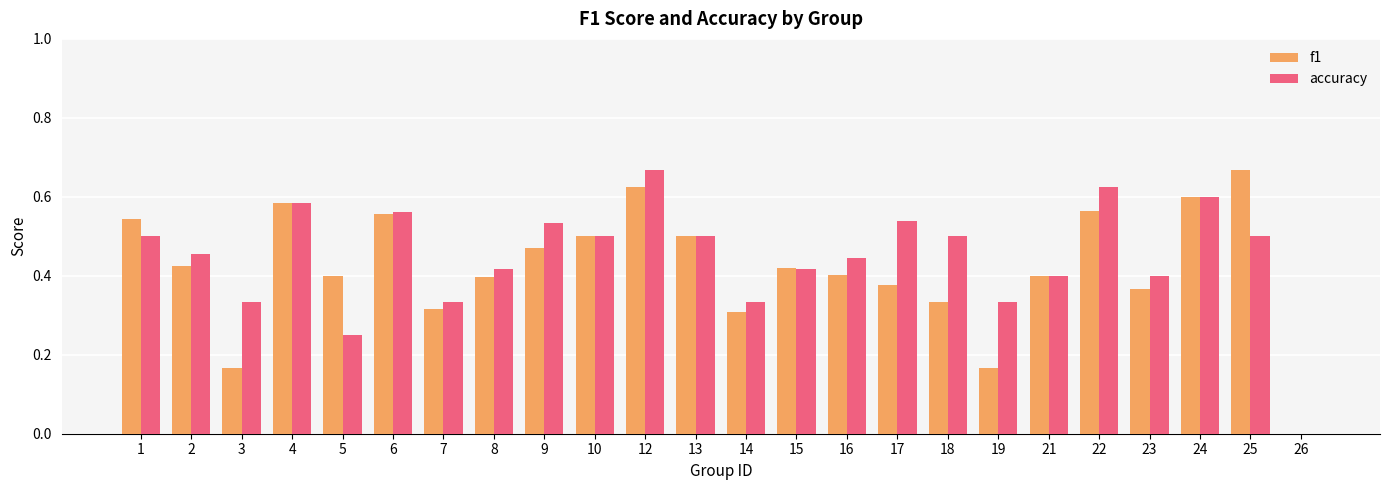

Which series has the largest total across all categories?

accuracy